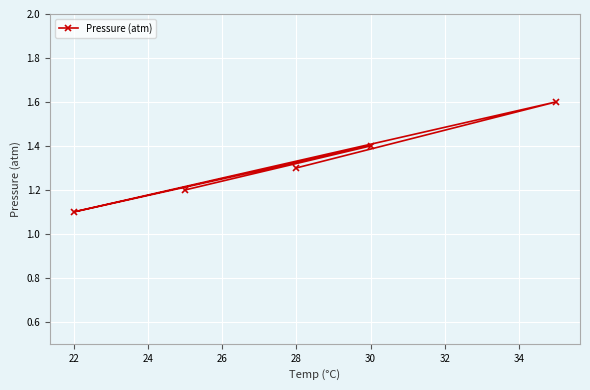

Between 30 and 28, which is larger?

30